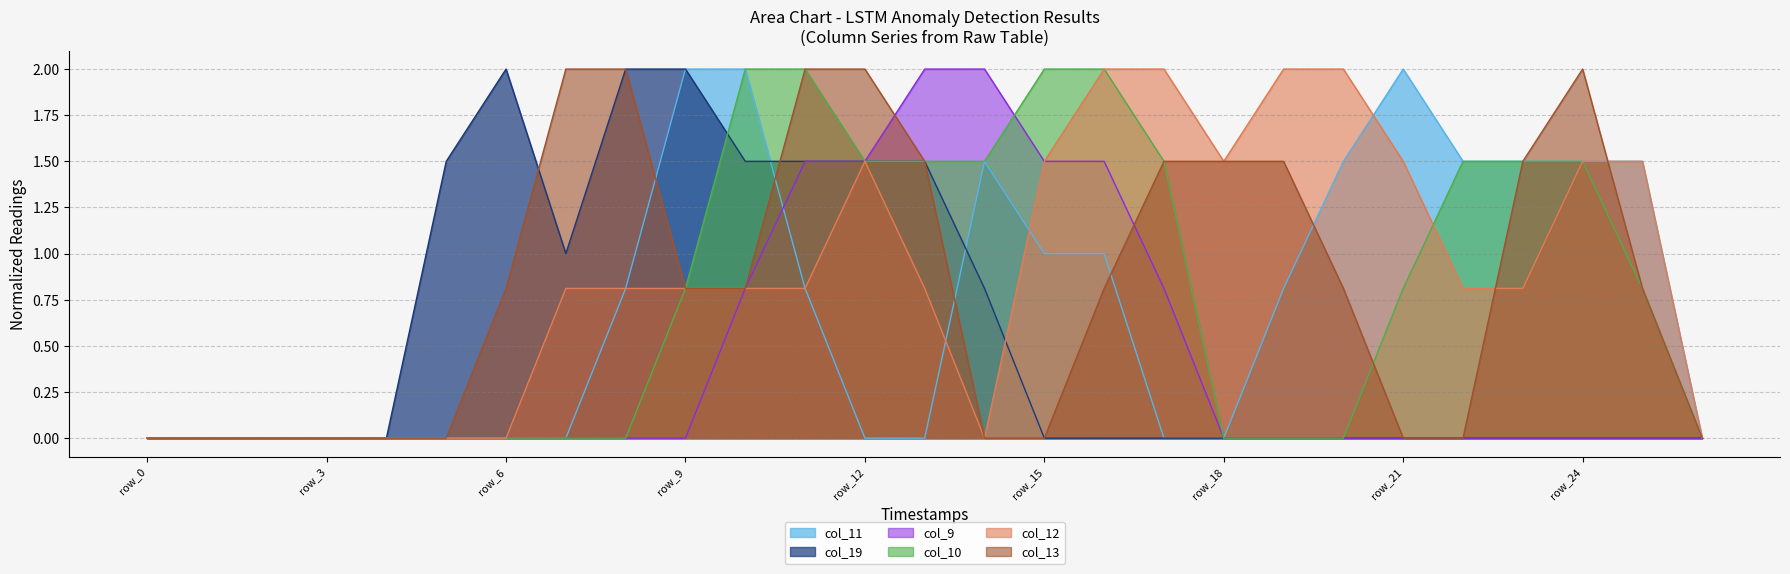

Does the chart have visible grid lines?

Yes